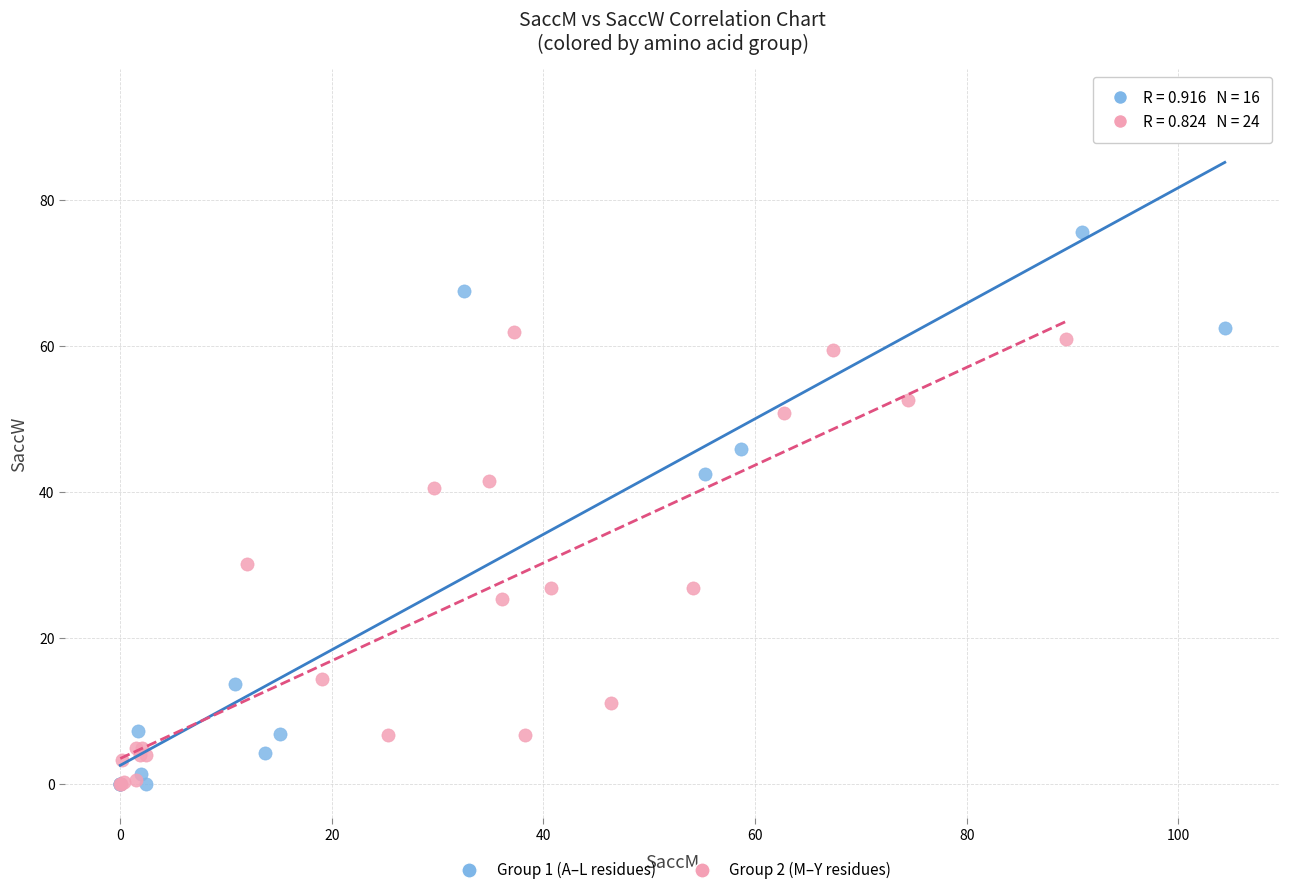

Which series contains the highest Y value?

Group 1 (A–L residues)